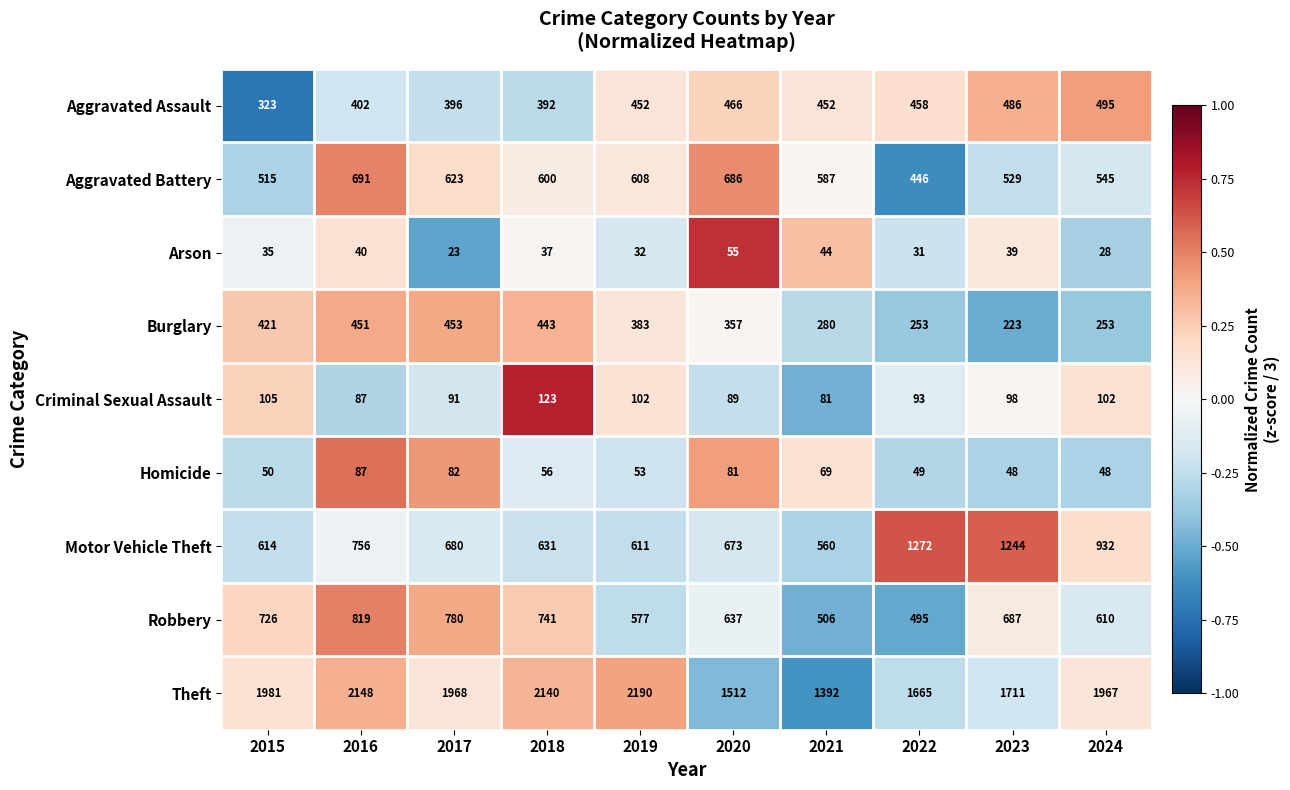

Is it true that Robbery equals 637 at 2020?

True